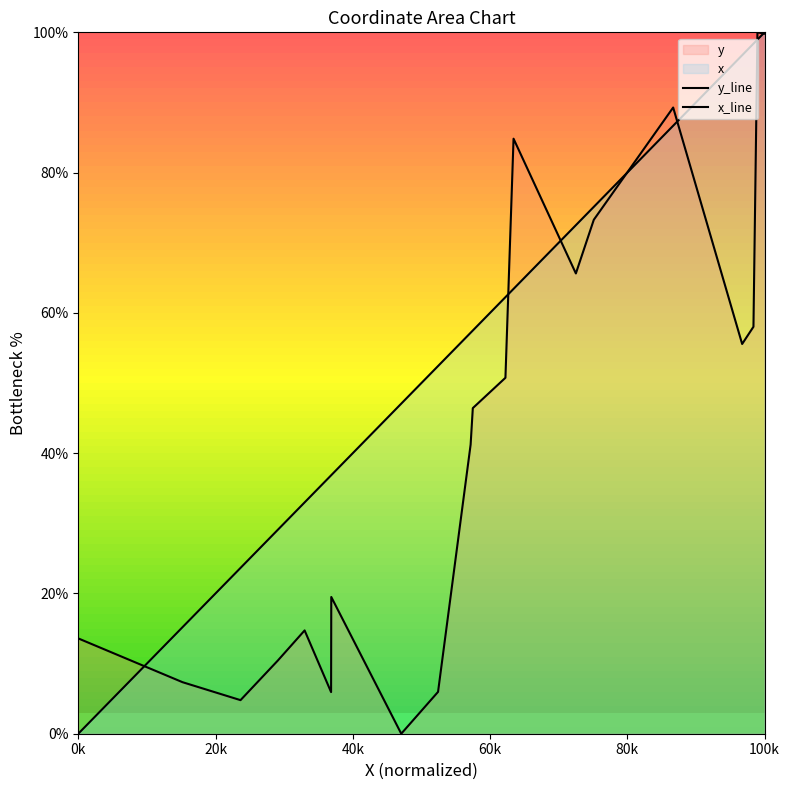

Reading left to right, list all the values displayed in this chart.

y_line: 13.6	7.3	4.8	10.4	14.7	5.9	19.5	0.0	6.0	41.2	46.4	50.7	84.8	65.6	73.3	89.3	55.6	58.0	100.0	99.8
x_line: 0.0	15.2	23.6	29.1	33.0	36.8	36.9	47.1	52.4	57.2	57.5	62.2	63.4	72.5	75.1	86.7	96.7	98.4	99.0	100.0